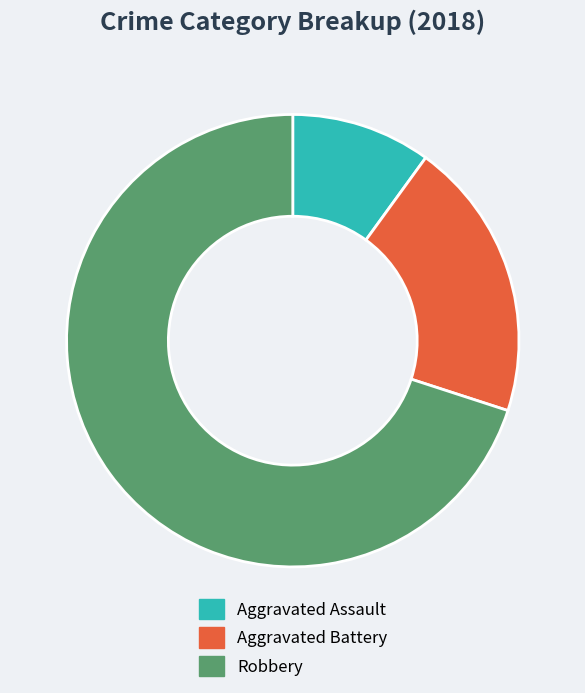

How many slices are in this pie chart?

3